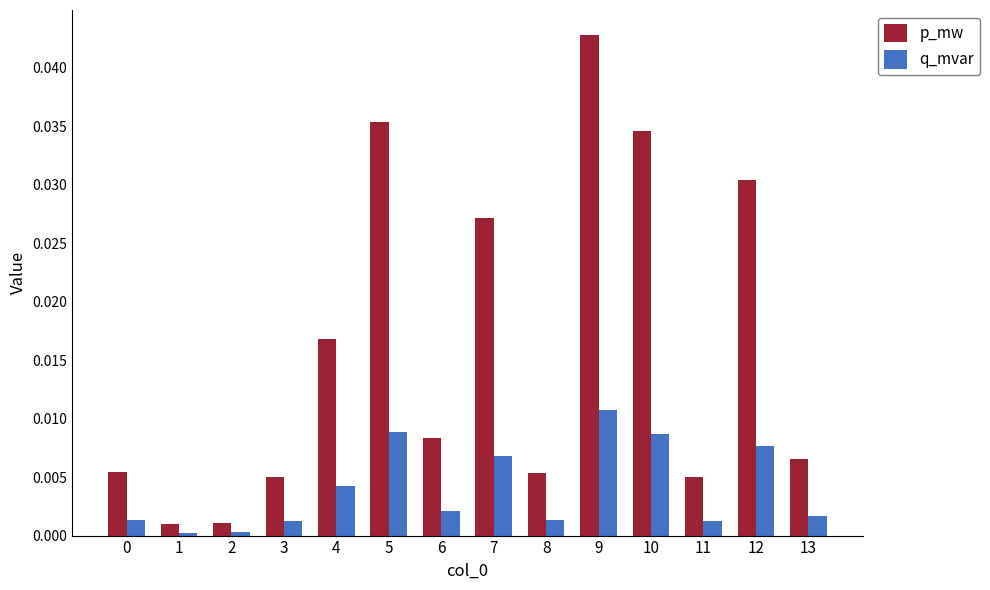

Are the bars grouped side by side (vs. stacked)?

Yes